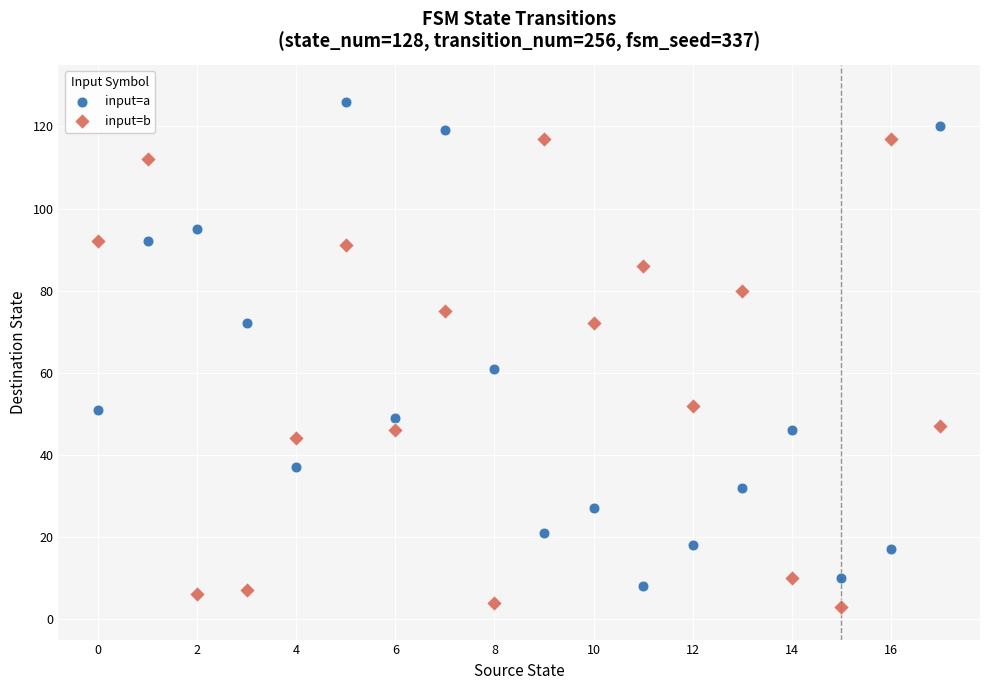

What are all the series names shown in the legend?

input=a, input=b